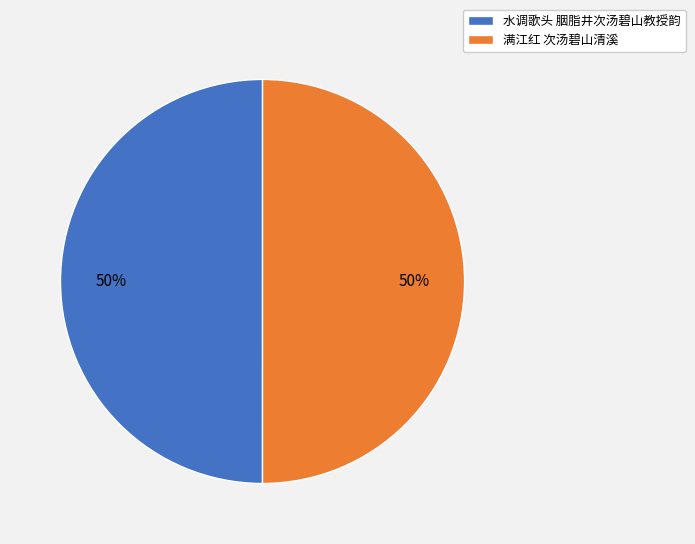

Do 水调歌头 胭脂井次汤碧山教授韵 and 满江红 次汤碧山清溪 together represent more than half of the pie?

Yes